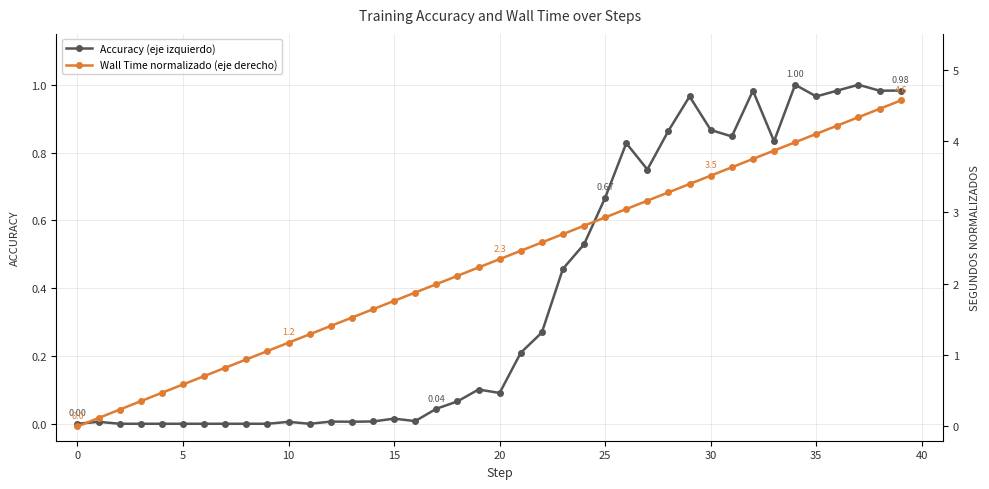

True or false: Wall Time normalizado (eje derecho) and Accuracy (eje izquierdo) intersect in this chart.

False